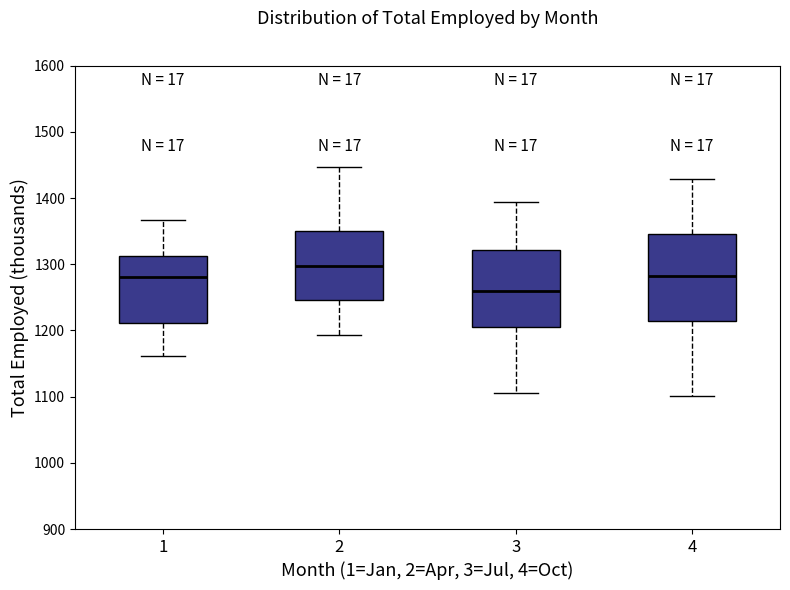

Comparing the boxes themselves (not the whiskers), which one is the tallest?

4